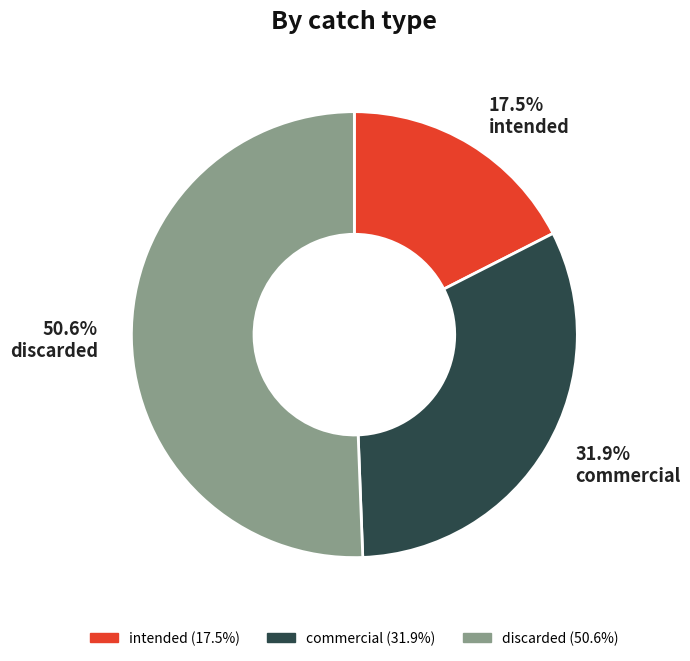

What is the largest slice in the pie chart?

discarded